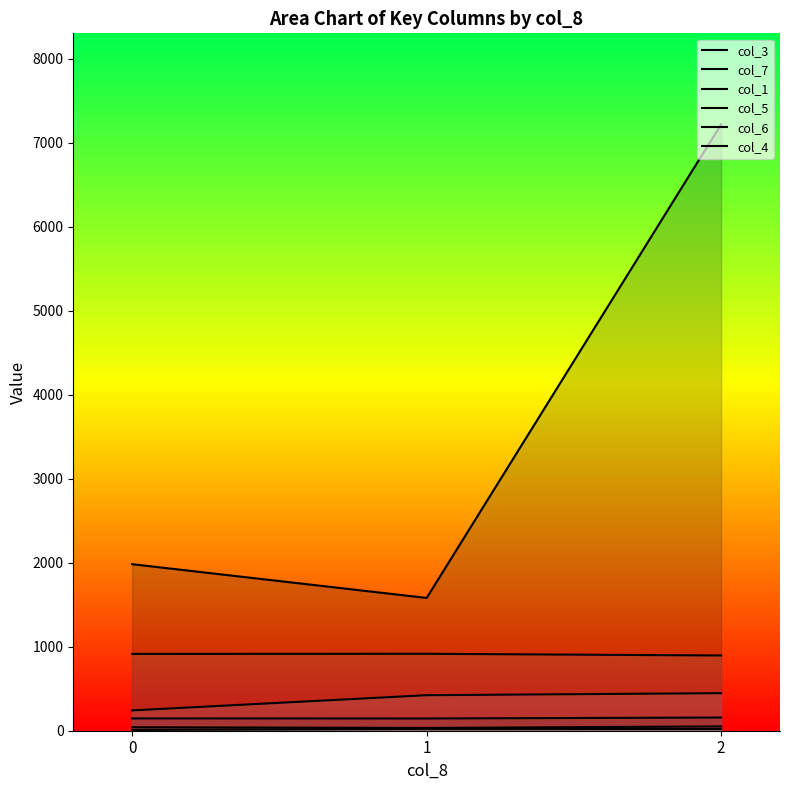

What is the average value of the col_7 series?

149.9